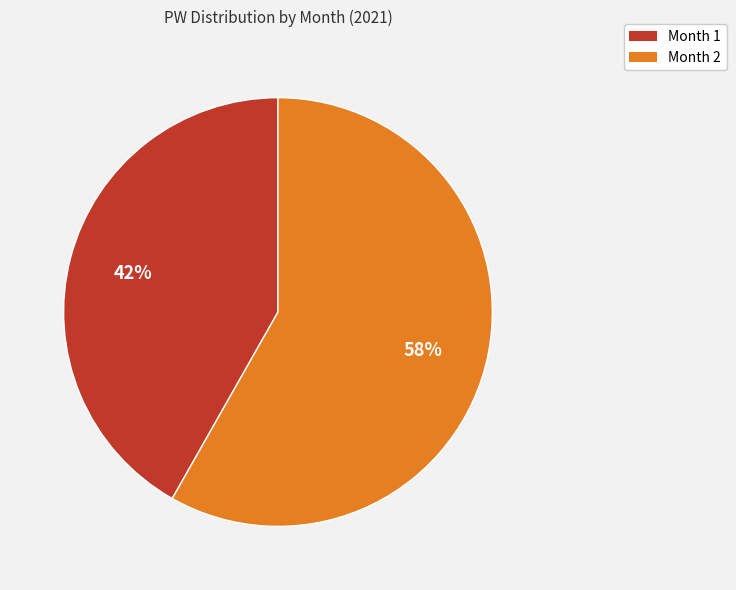

Is it true that Month 1 is 28% of the pie?

False